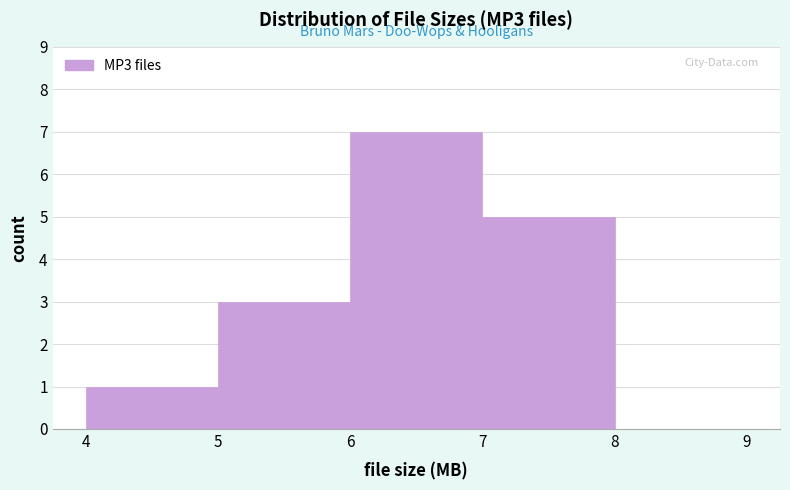

Over which range of the x-axis is the bar tallest?

6 to 7